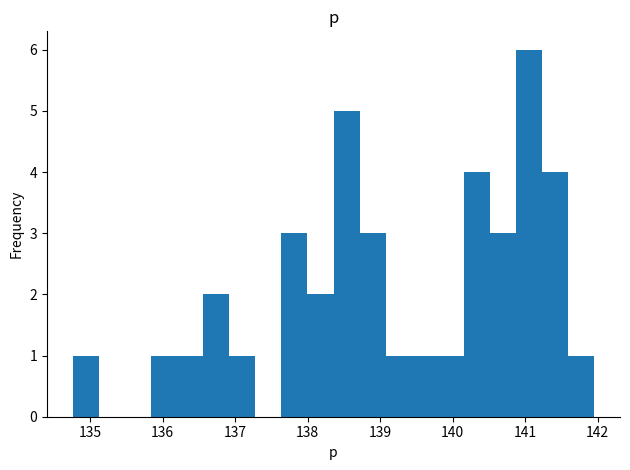

Read against the x-axis, roughly where is the centre of the tallest bar?

141.0